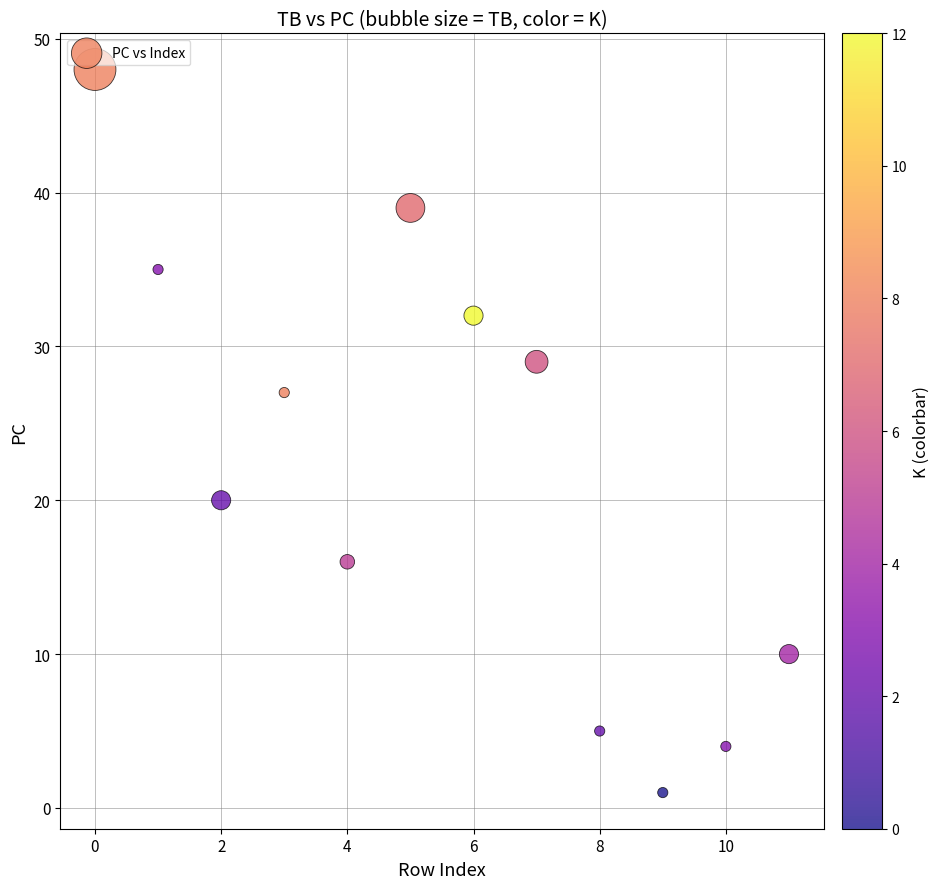

What is the average Y value?

22